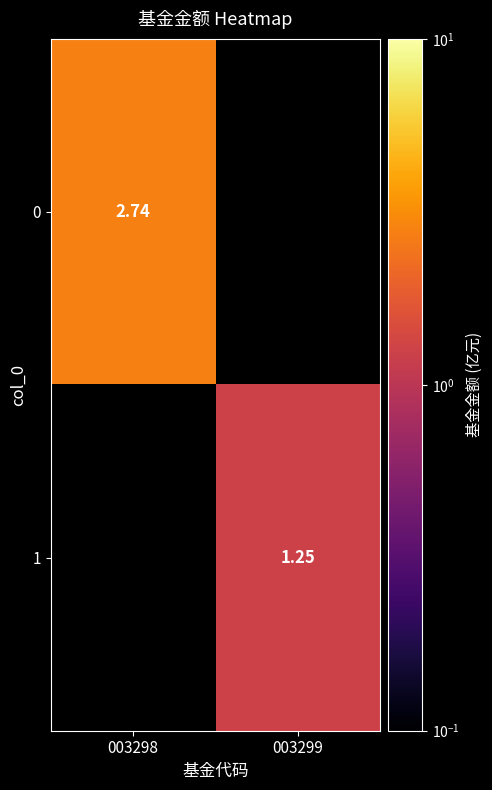

How many positive values does the 0 series have?

1